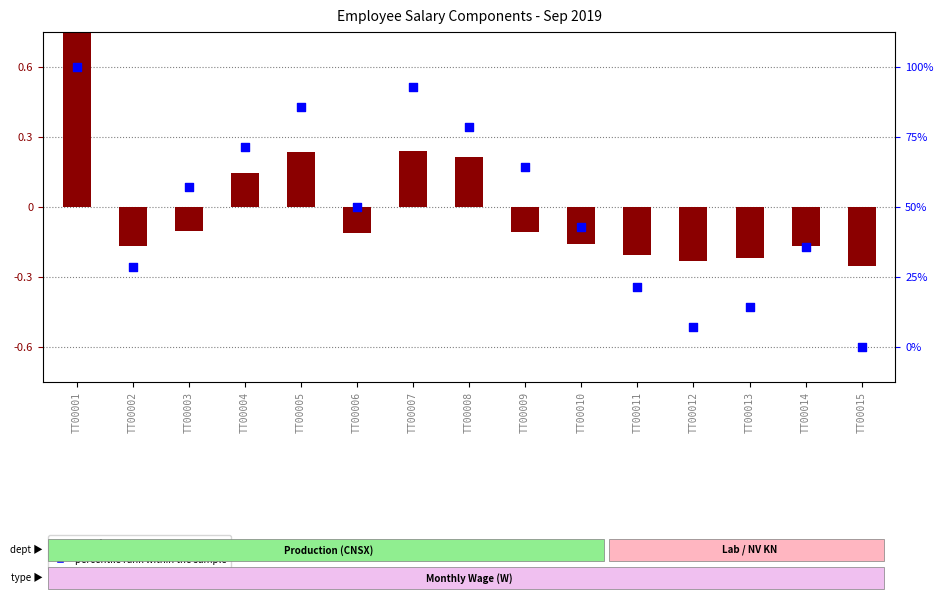

Which series reaches the minimum Y coordinate?

percentile rank within the sample